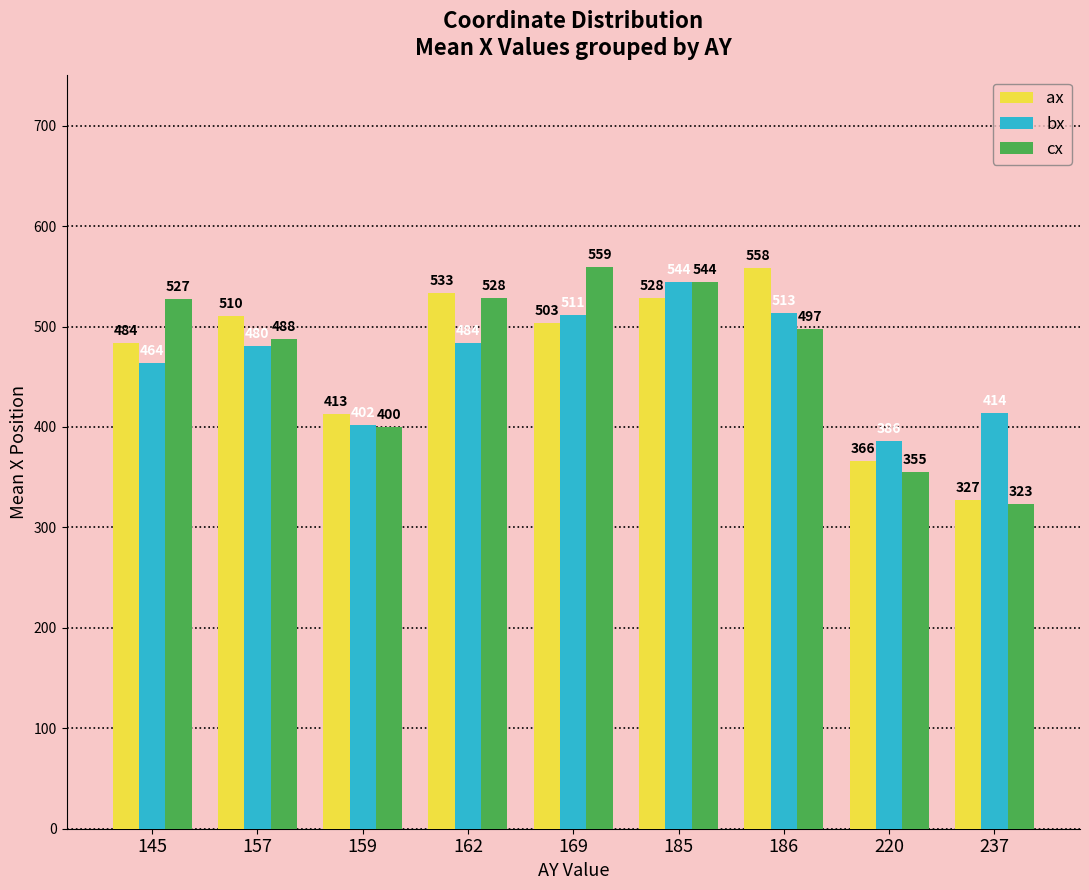

True or false: cx has a value of 528.0 at 162.

True